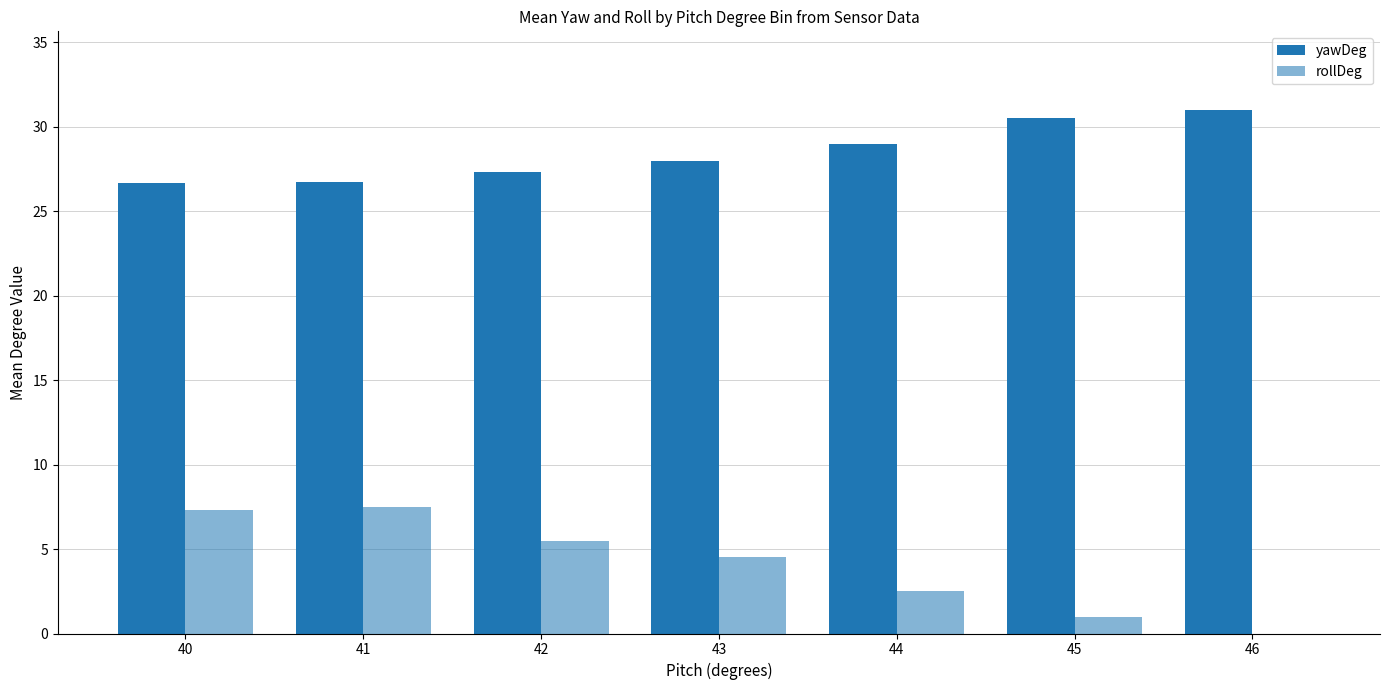

The rollDeg series shows 0.9 at 44. True or false?

False